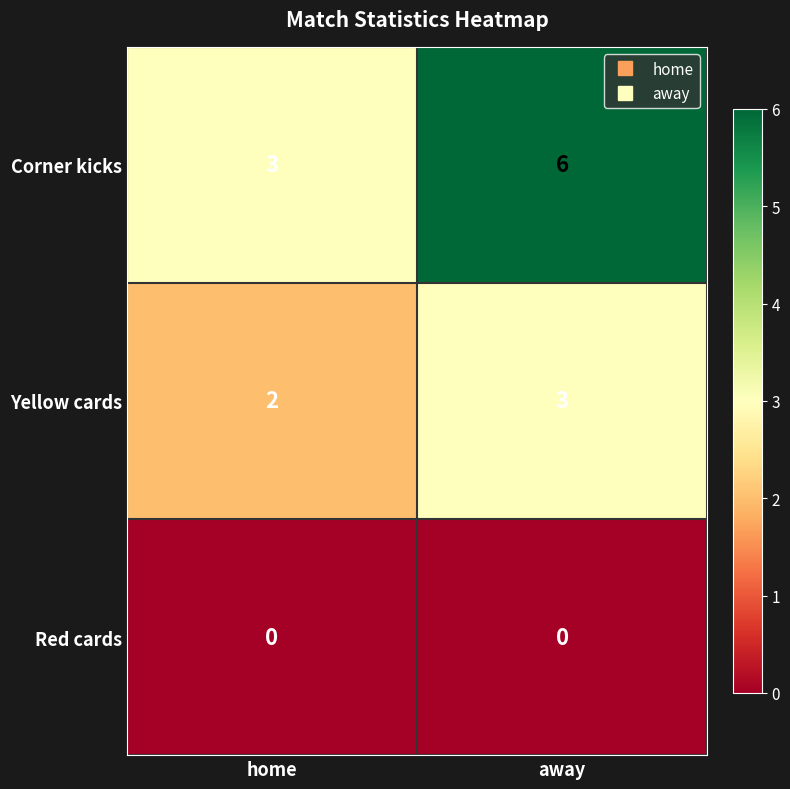

The value of Red cards at away is 0. True or false?

True